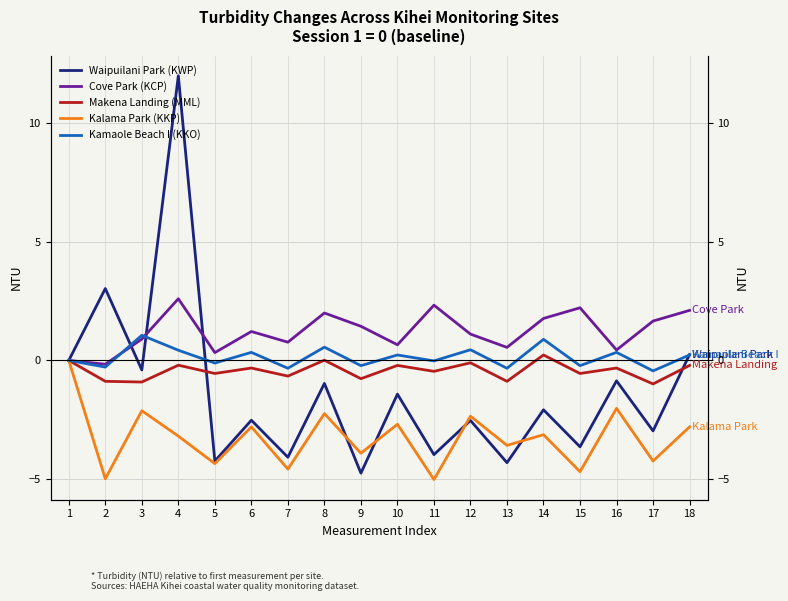

Where does the Kamaole Beach I (KKO) series first go above 0?

3